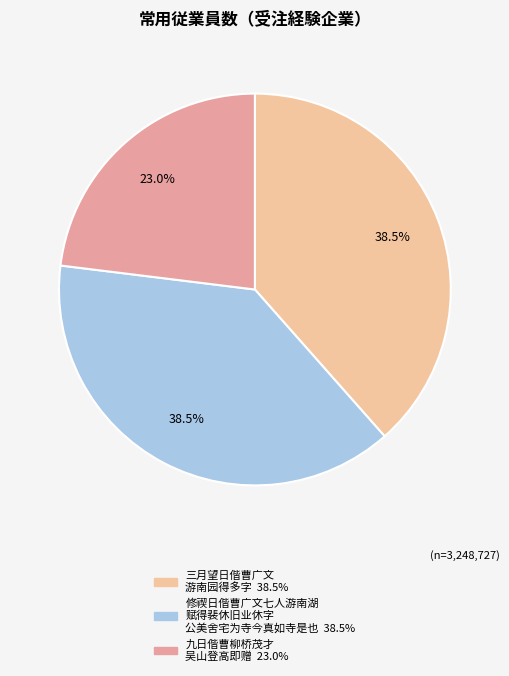

How many slices are in this pie chart?

3